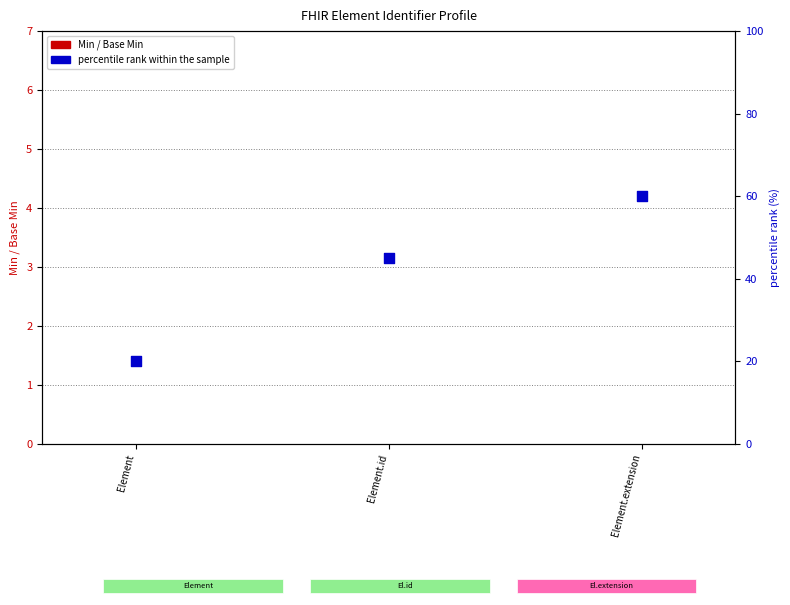

At which category is the sum across all series the highest?

Element.extension